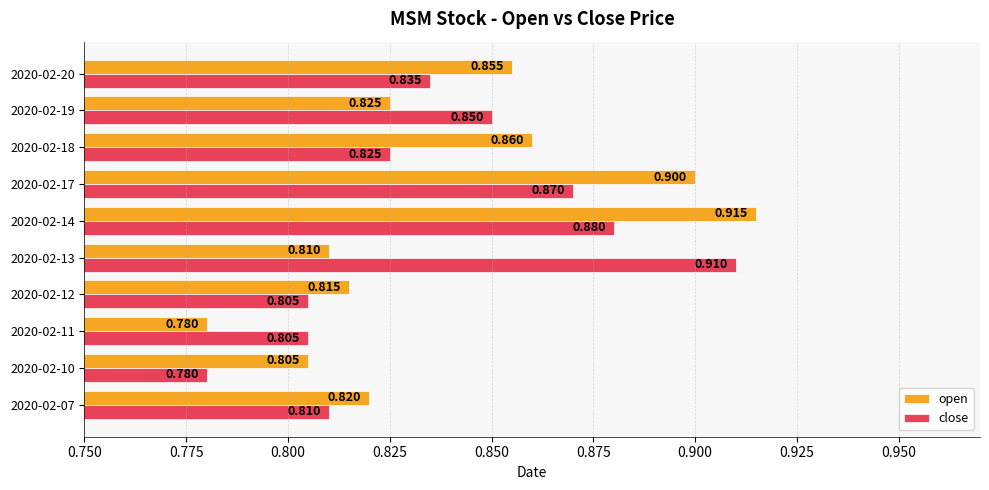

At 2020-02-07, list the series in order from largest to smallest.

open, close